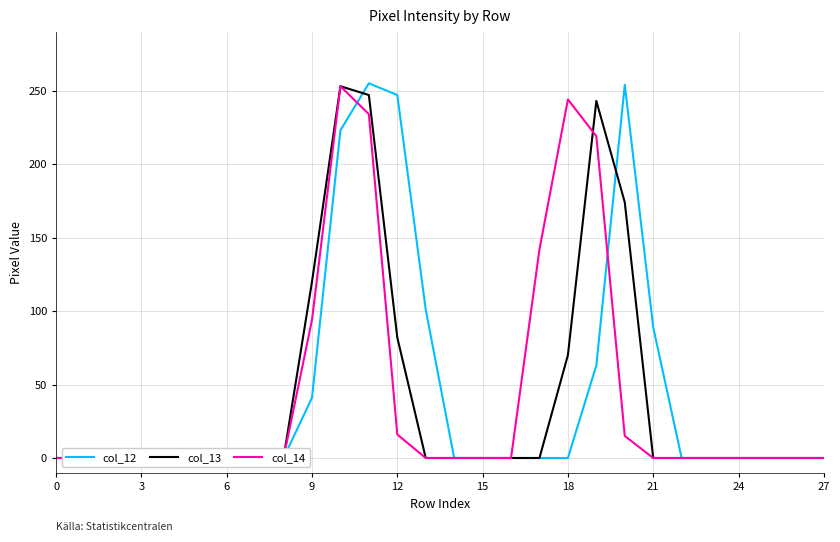

True or false: col_14 has a value of 0 at 24.

True